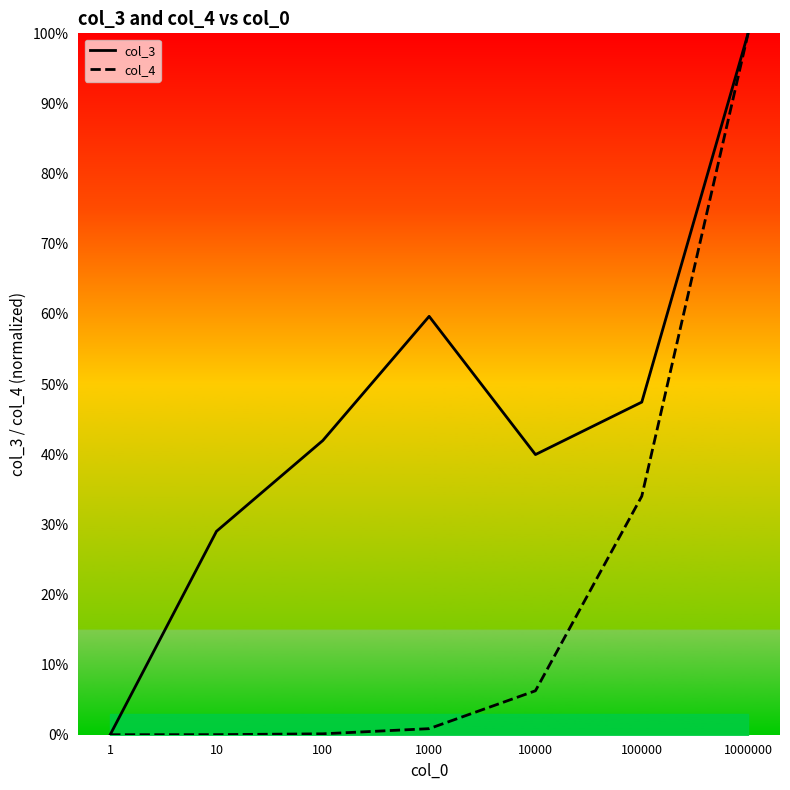

Which series changed the most between 100 and 1000000?

col_4